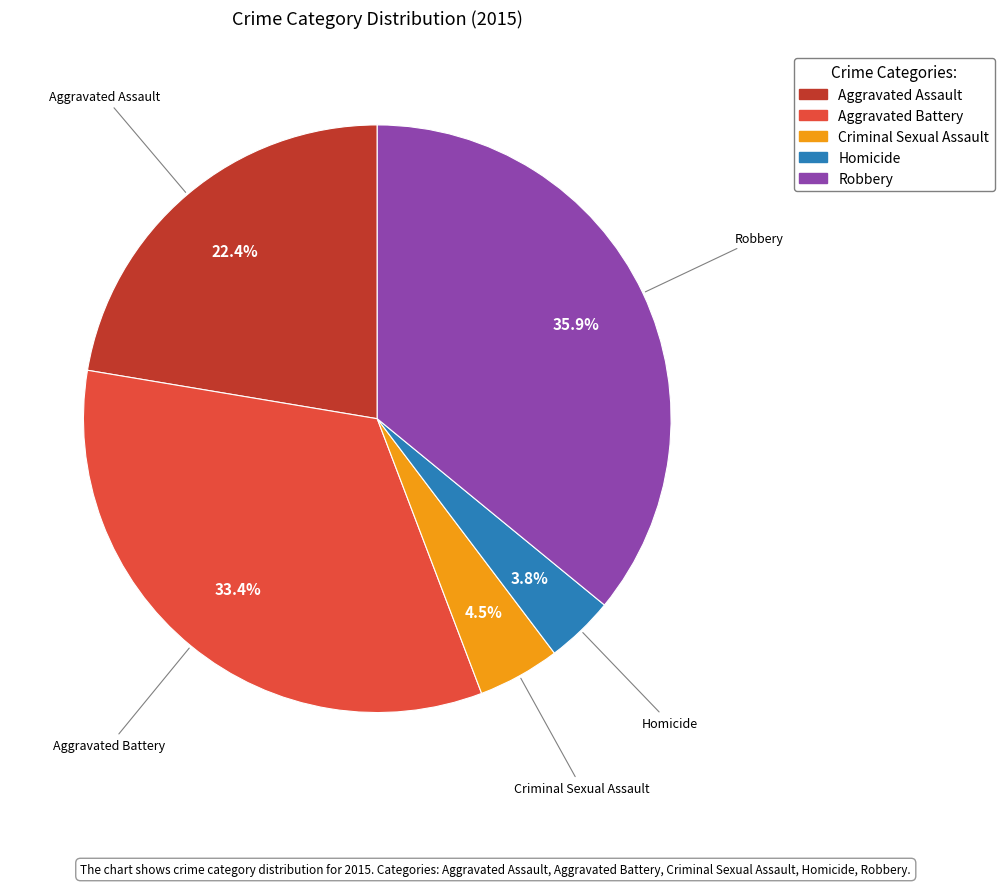

What is the total percentage of Robbery and Aggravated Assault?

58.3%